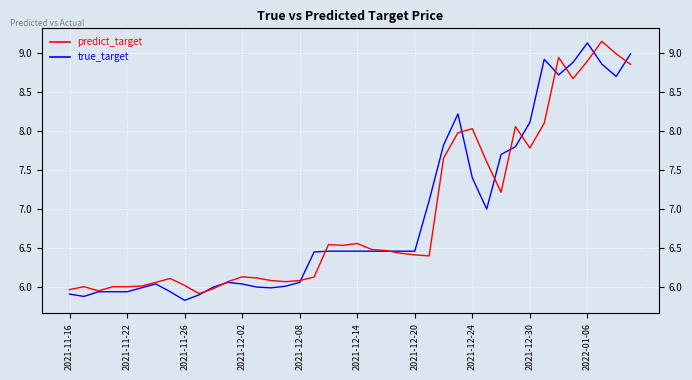

Which series has the largest range (max minus min)?

true_target